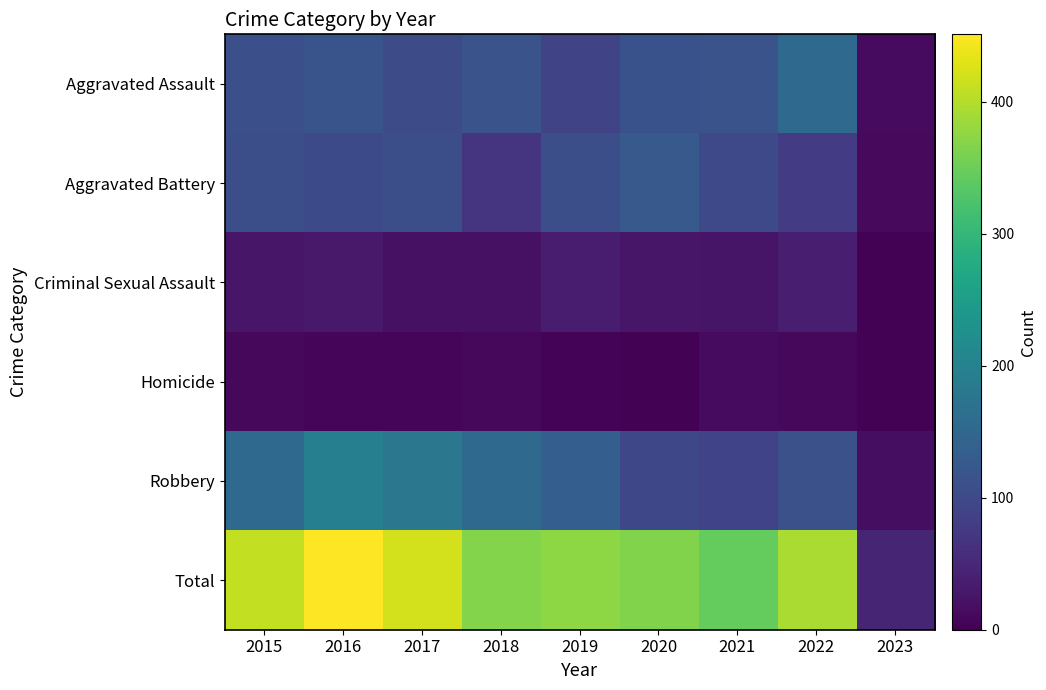

What is the minimum value shown in the chart?

2